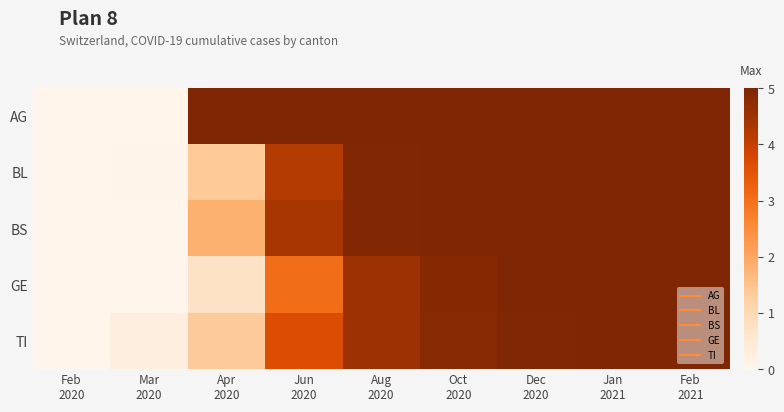

What is the difference between the highest and lowest values at Mar
2020?

0.3